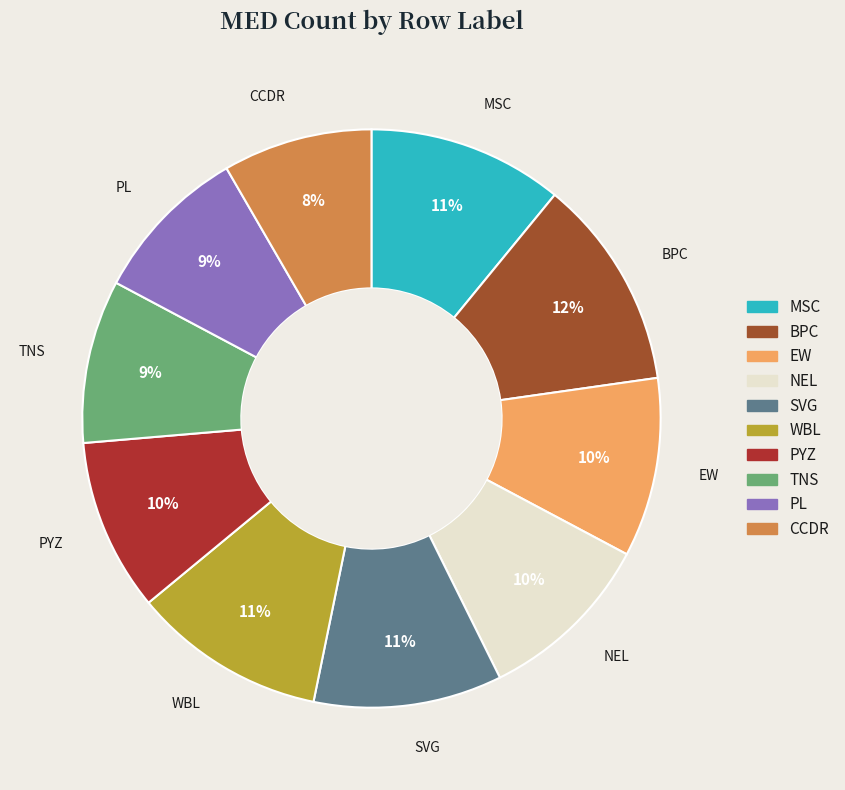

Count the number of slices in the pie.

10